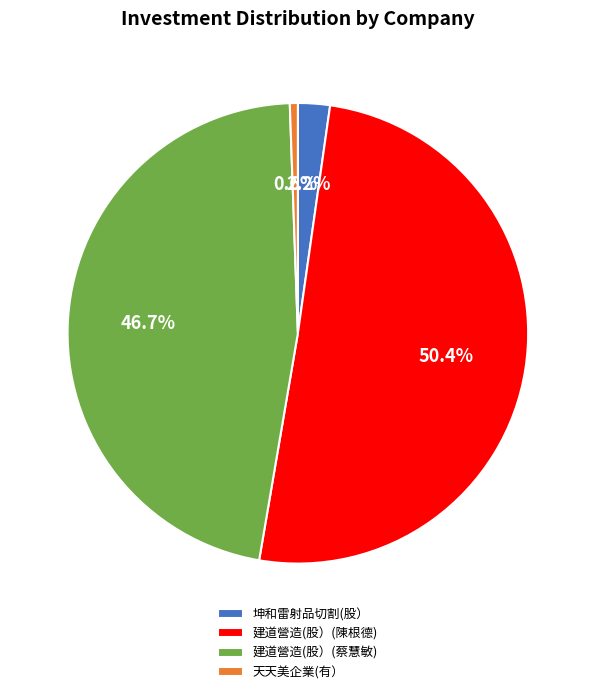

Which category accounts for the majority?

建道營造(股）(陳根德)